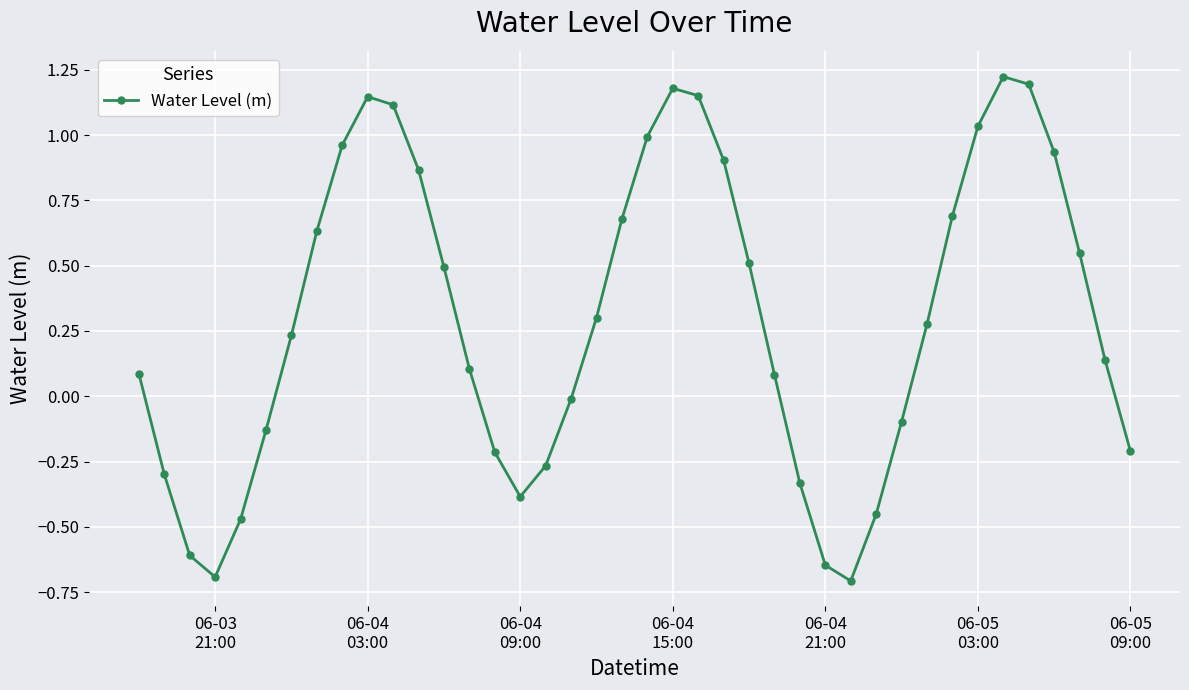

What is the difference between the second highest and minimum values?

1.9